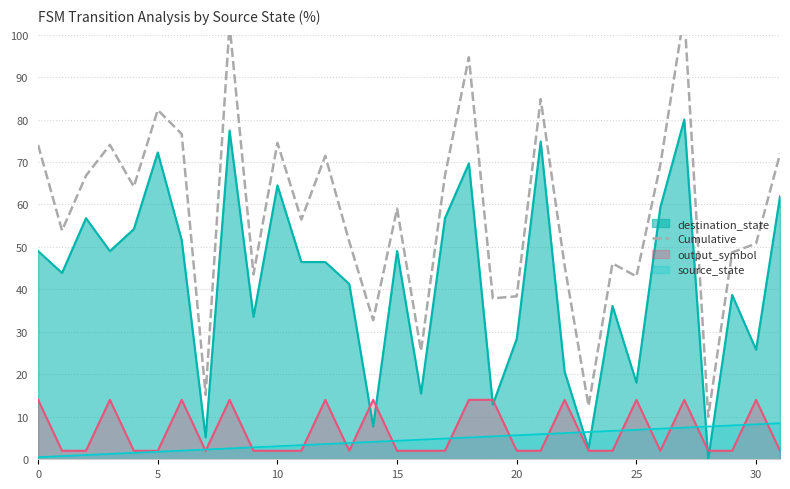

True or false: the data has more than 0 interior local peaks.

True